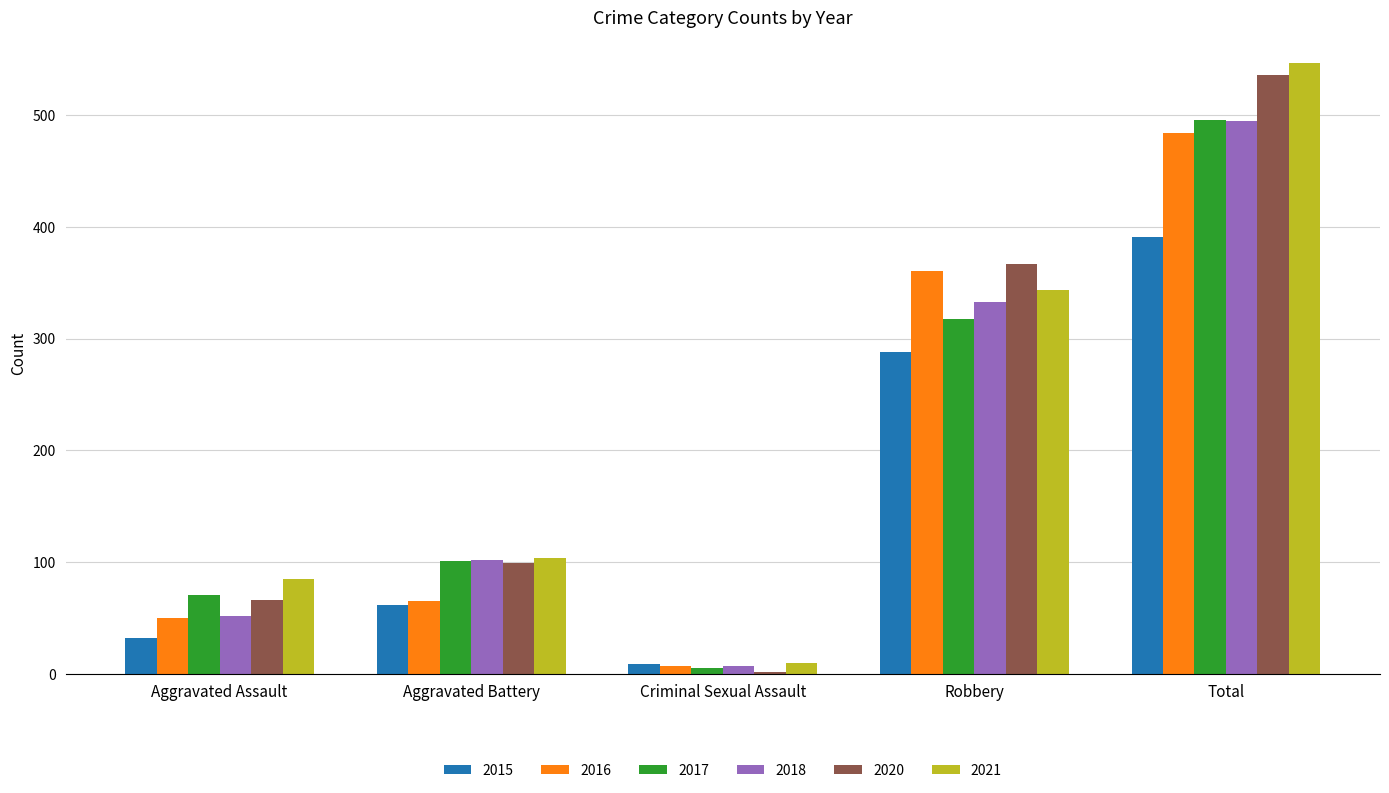

Is the value of 2015 at Total greater than the value of 2016 at Aggravated Assault?

Yes